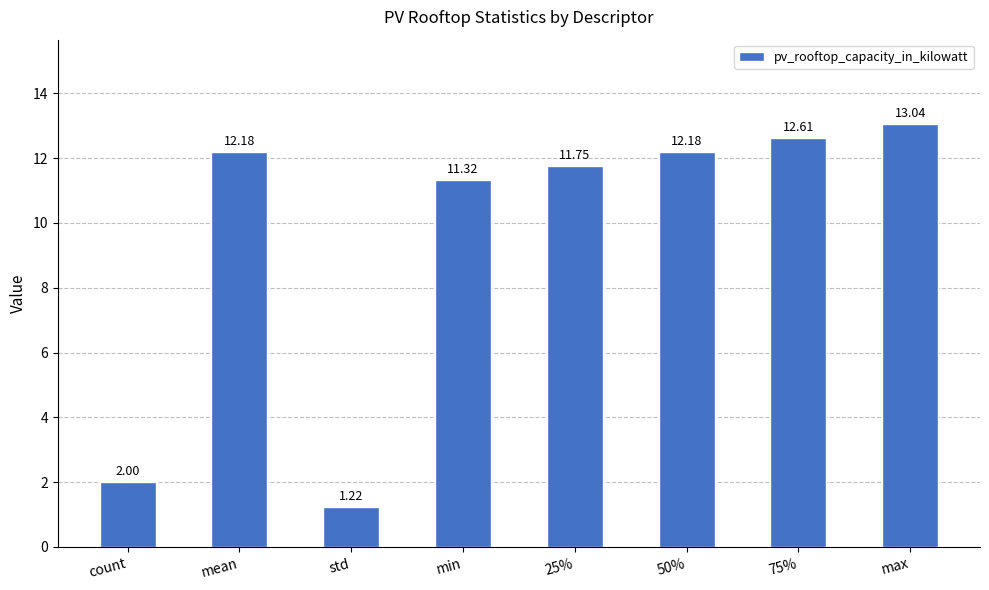

What is the average value?

9.5